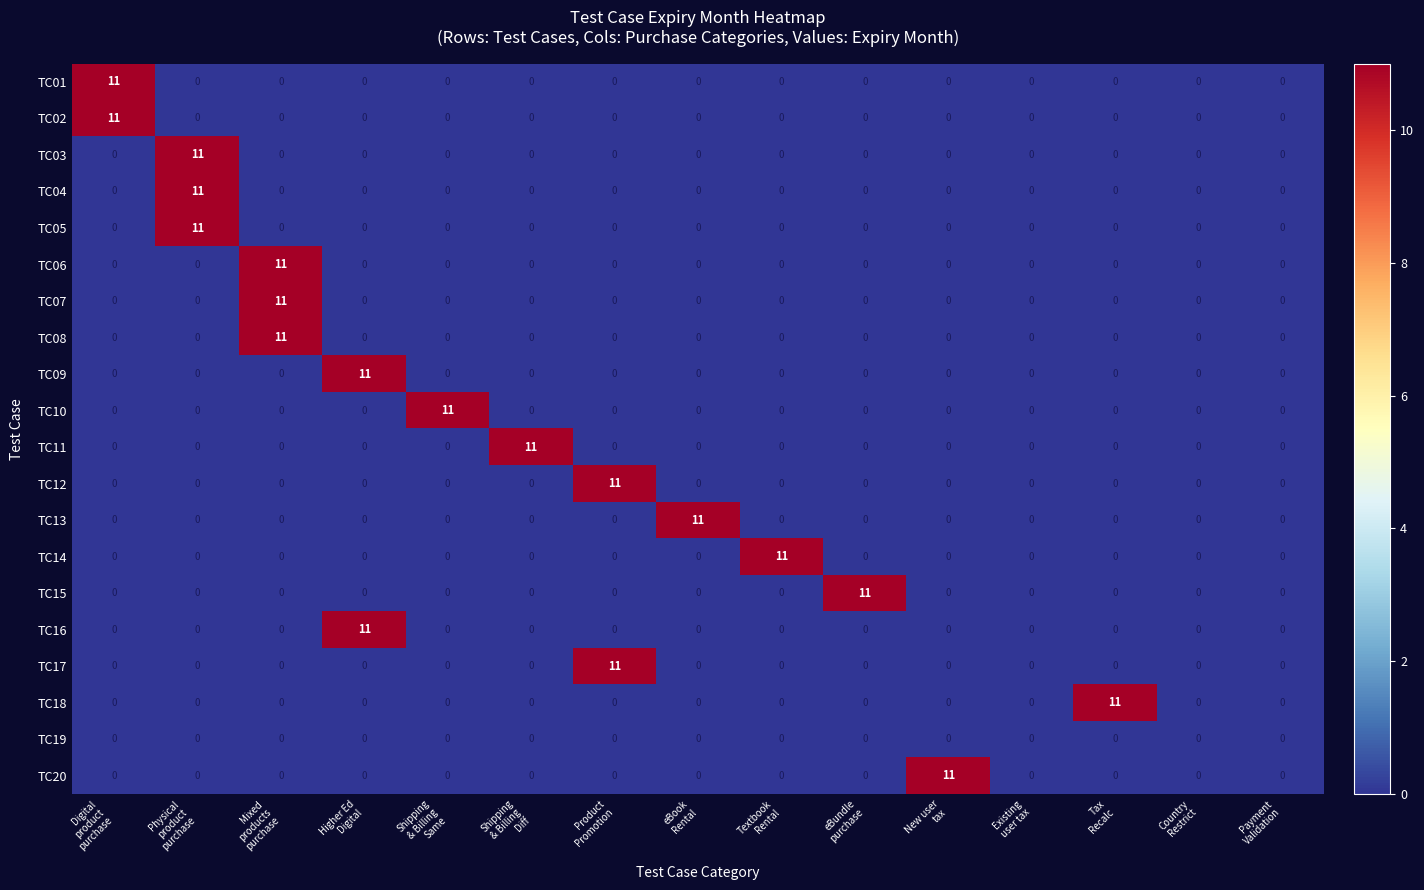

At how many categories does at least one series exceed 8?

12